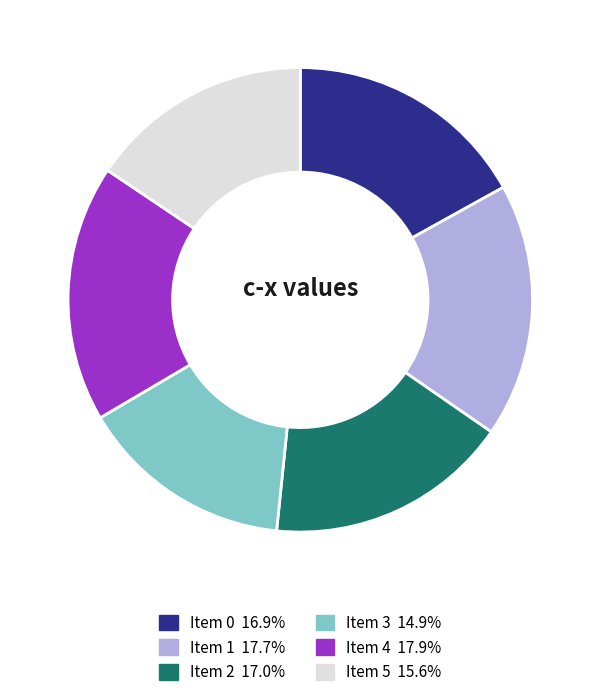

Is the sum of Item 3 and Item 0 greater than half?

No